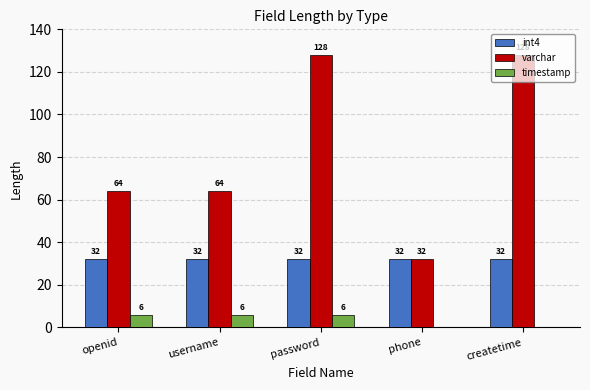

What value does the varchar series have at password?

128